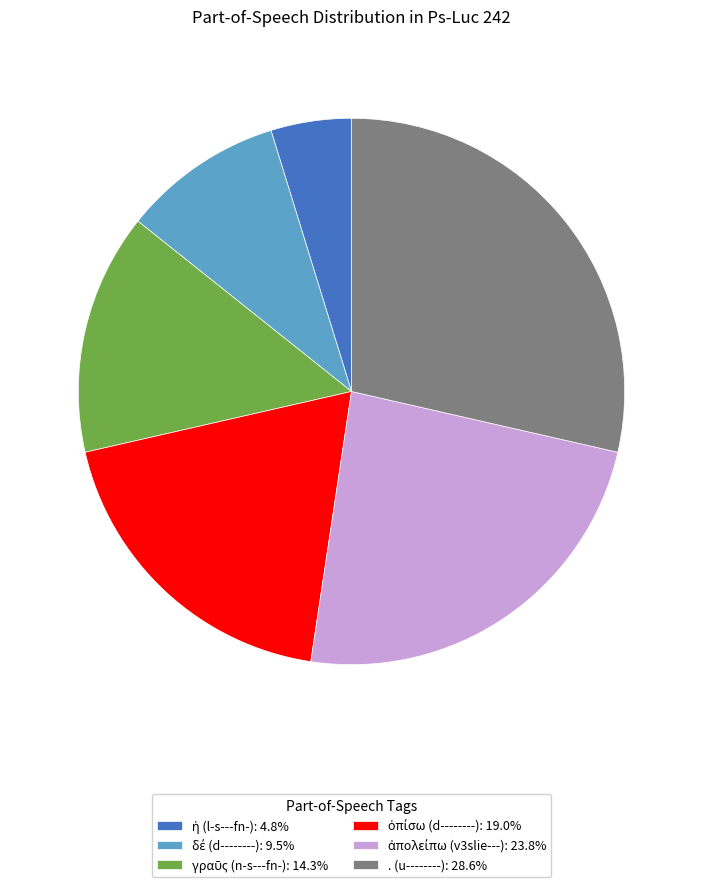

Is there any slice that represents more than half of the pie?

No